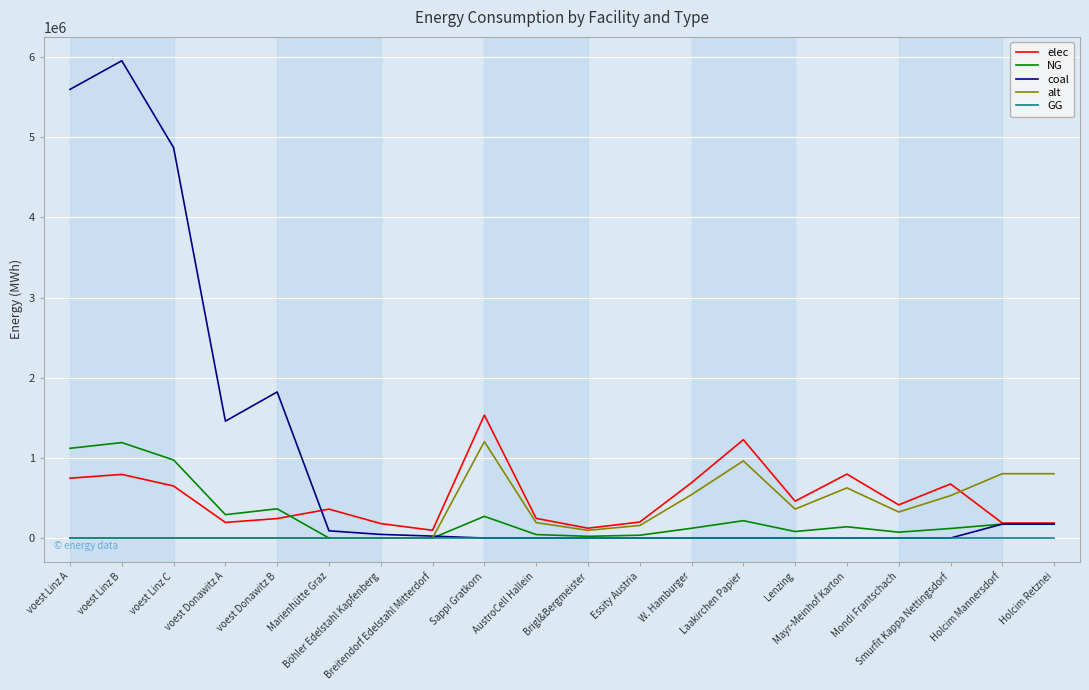

Which series has the largest total across all categories?

coal